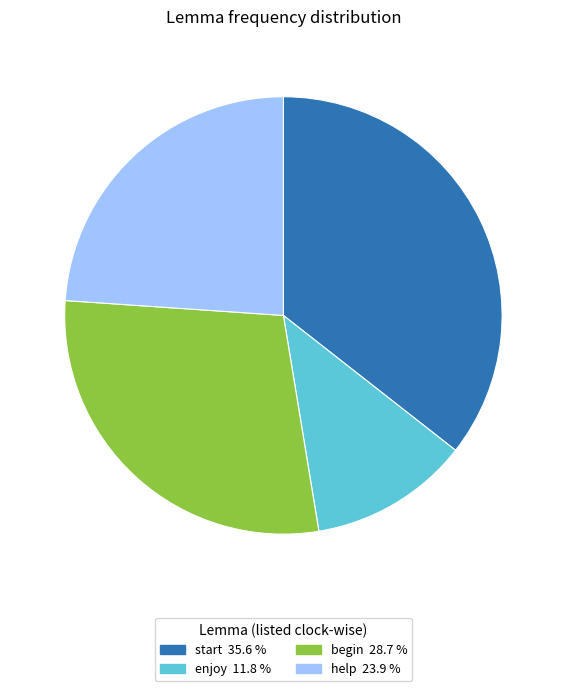

Which has a higher value, begin or enjoy?

begin